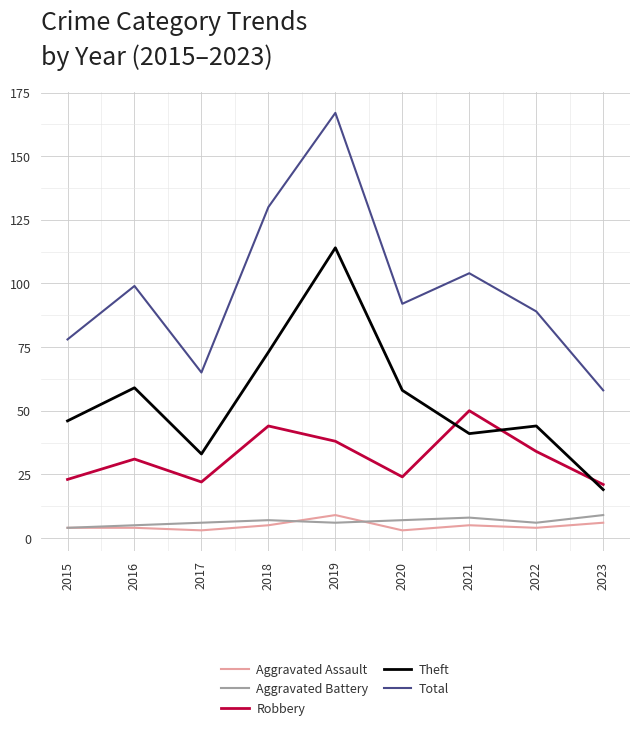

What is the approximate value of Total at 2019, to the nearest 50?

150